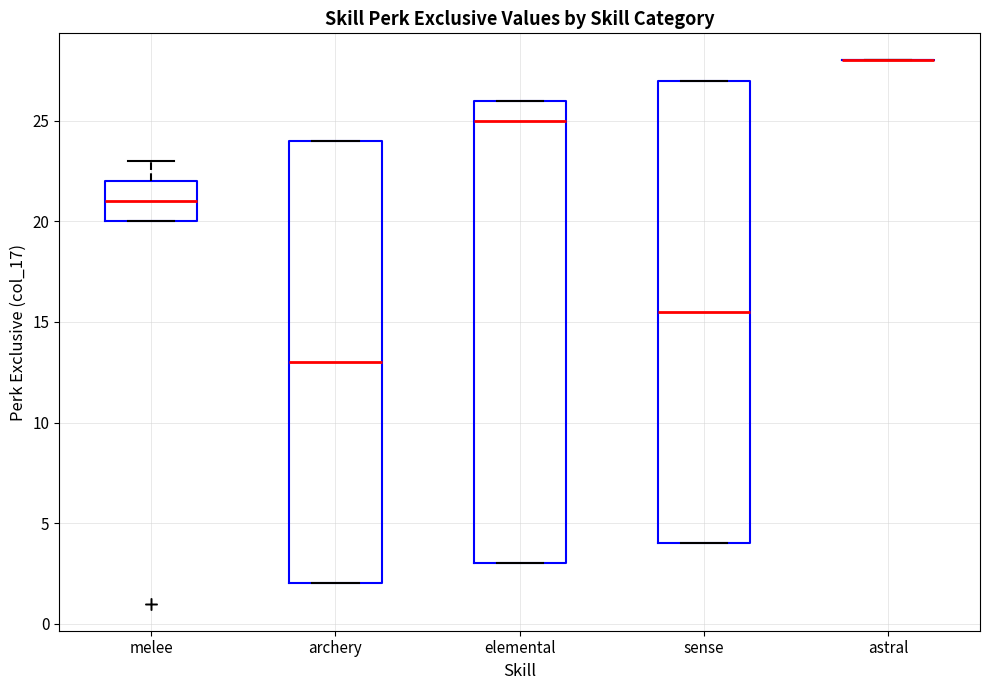

Reading left to right, transcribe this box plot: for each box, give where its median line is, the range the box spans, and where its two whiskers end, as read against the y-axis. The values are not printed on the chart, so give them approximately, as read against the axis.

melee: median 21.0, box 20.0 to 22.0, whiskers 20.0 to 23.0
archery: median 13.0, box 2.0 to 24.0, whiskers 2.0 to 24.0
elemental: median 25.0, box 3.0 to 26.0, whiskers 3.0 to 26.0
sense: median 15.5, box 4.0 to 27.0, whiskers 4.0 to 27.0
astral: box collapsed to a line at 28.0, whiskers 28.0 to 28.0